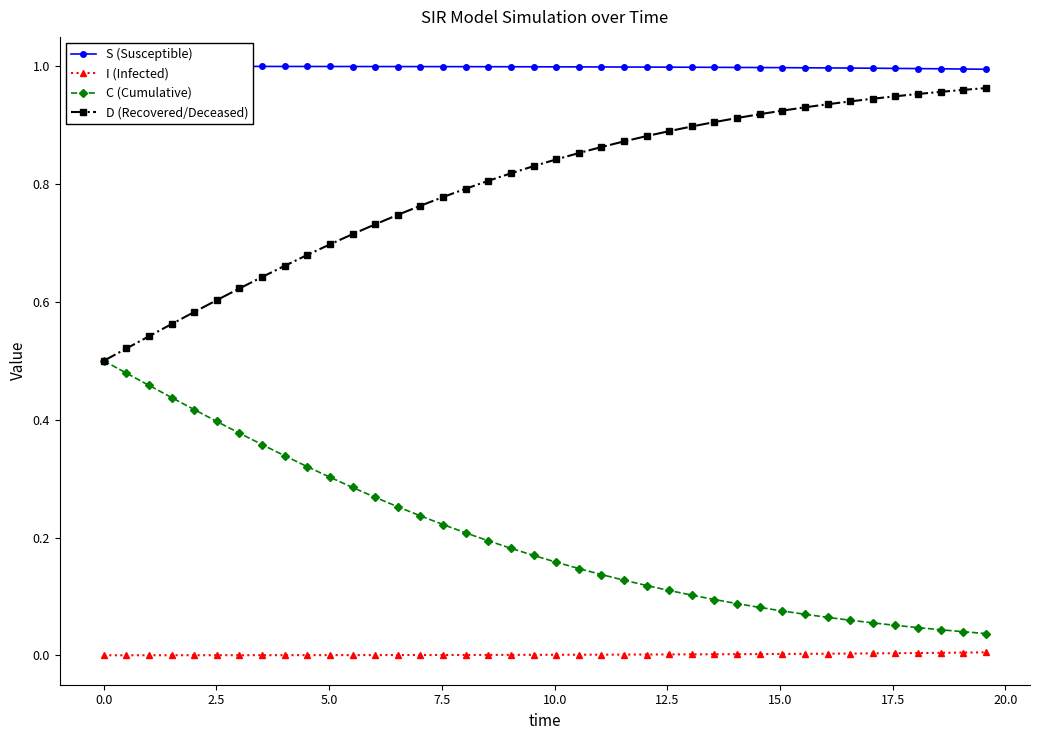

What are all the series names shown in the legend?

S (Susceptible), I (Infected), C (Cumulative), D (Recovered/Deceased)